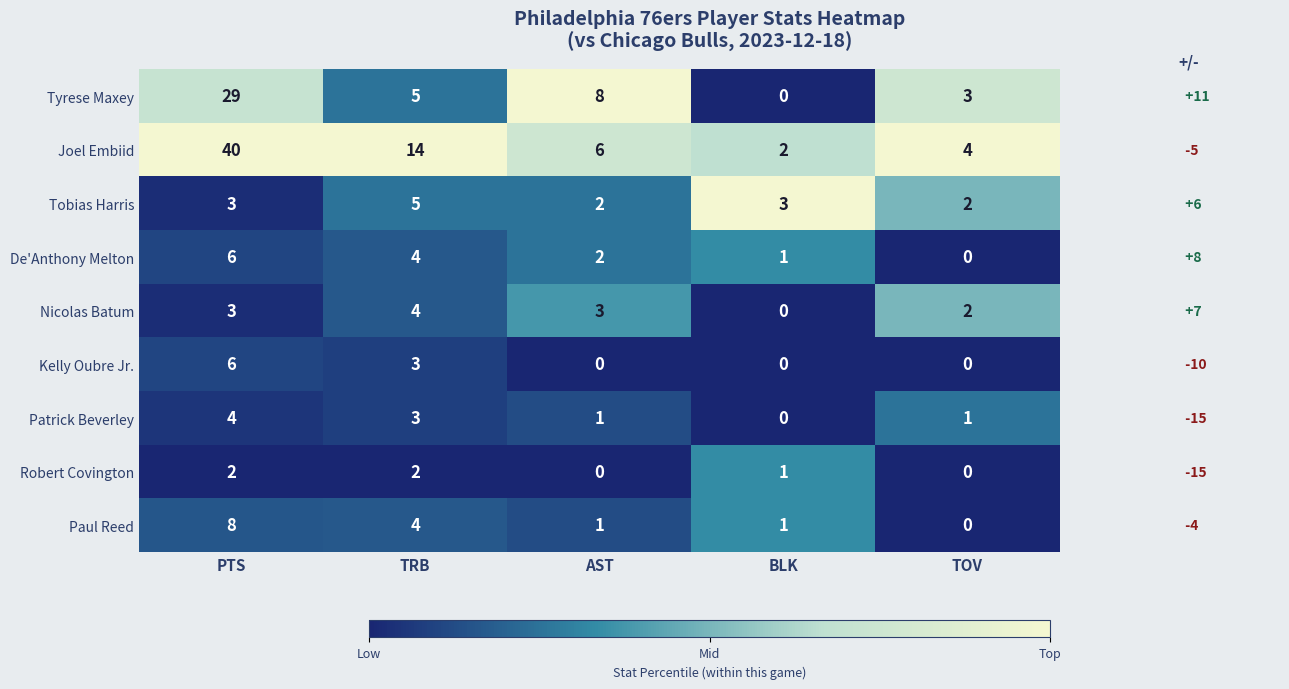

What is the difference between the maximum and minimum values in the De'Anthony Melton series?

6